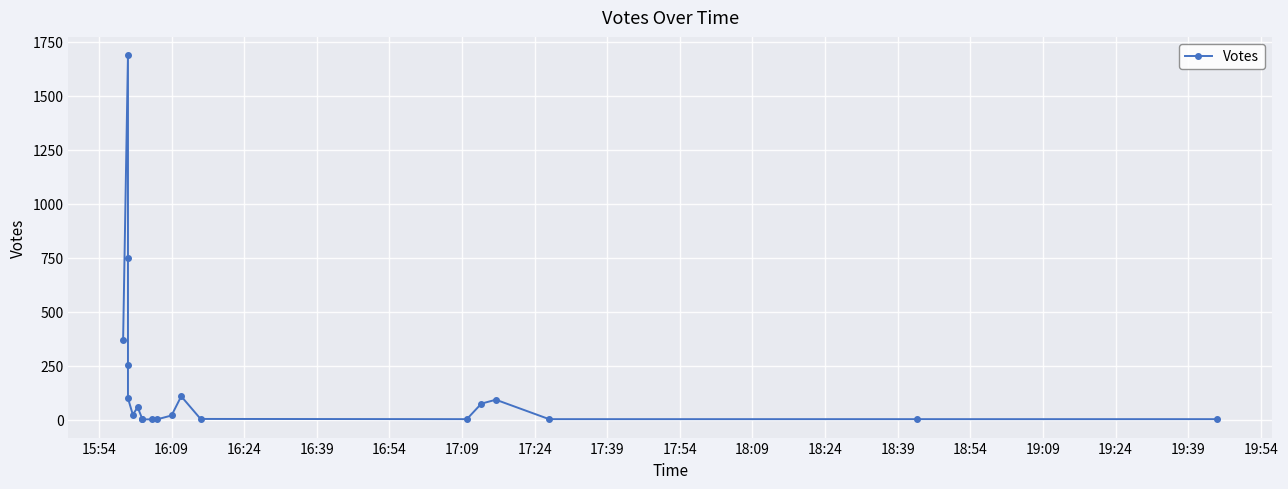

Is it true that the value at 17:54 is 1?

True